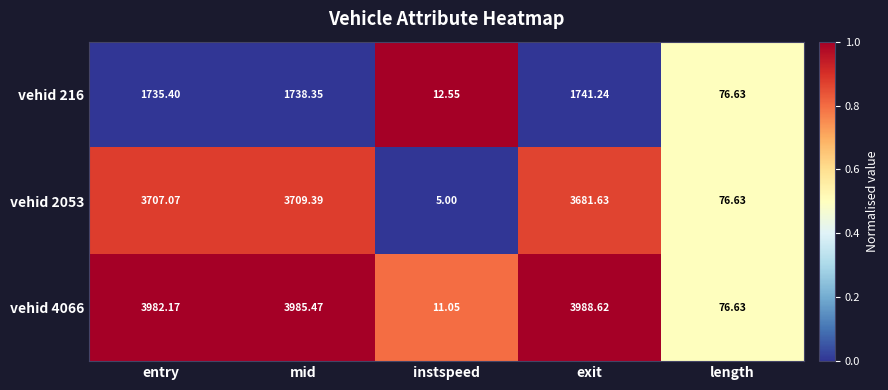

Is the value of vehid 4066 at mid greater than the value of vehid 216 at length?

Yes